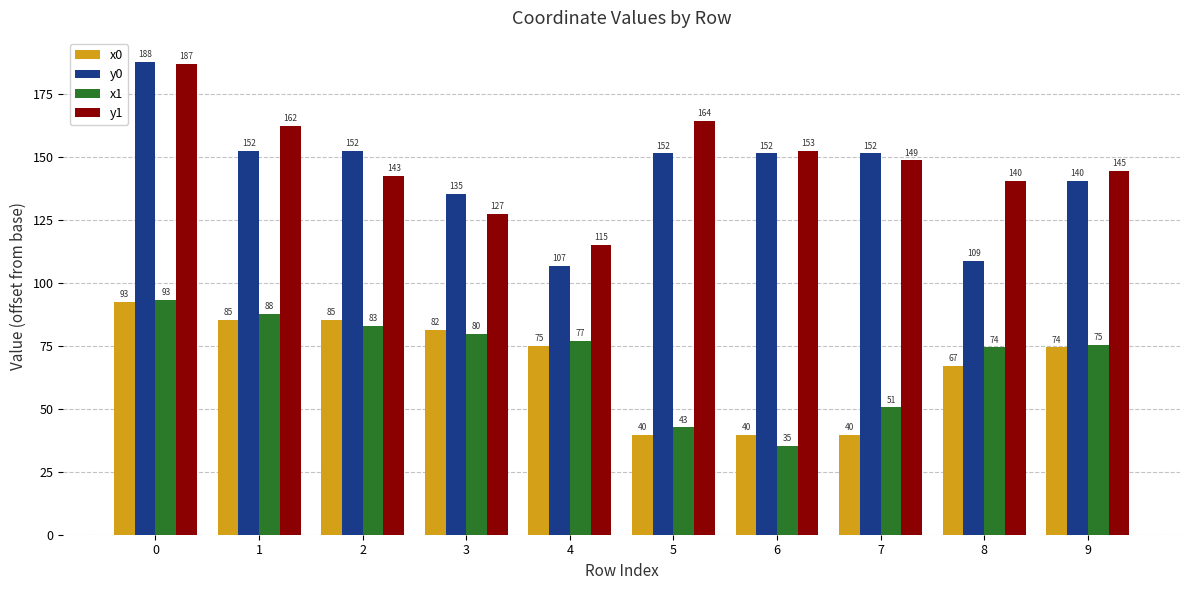

At 9, list the series in order from smallest to largest.

x0, x1, y0, y1